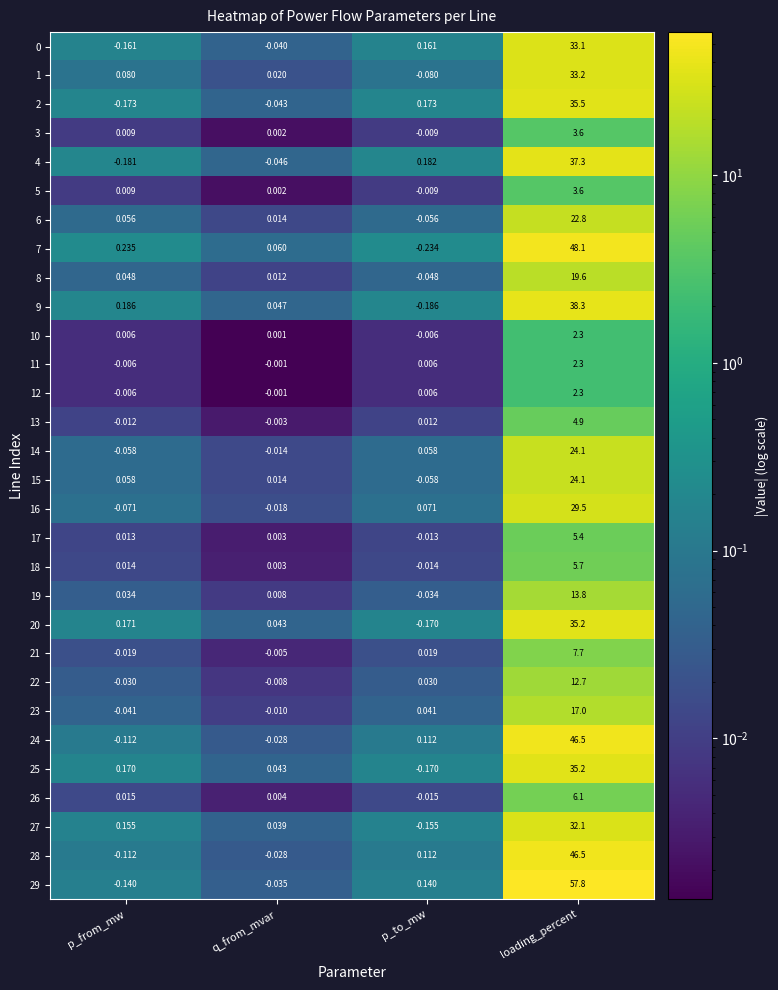

At which label does 3 reach its peak?

loading_percent